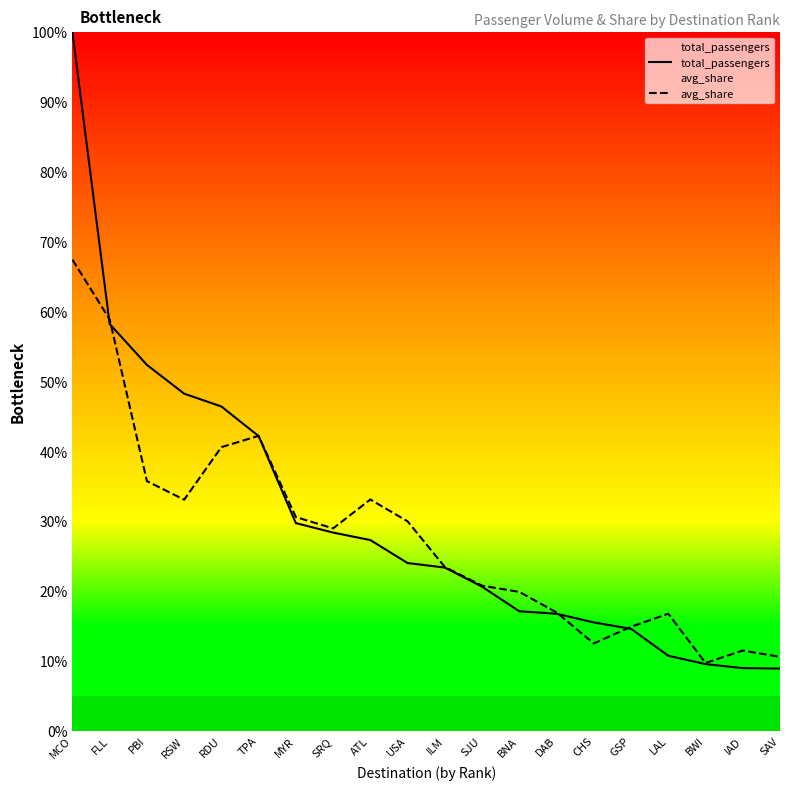

What position from the left is DAB?

14